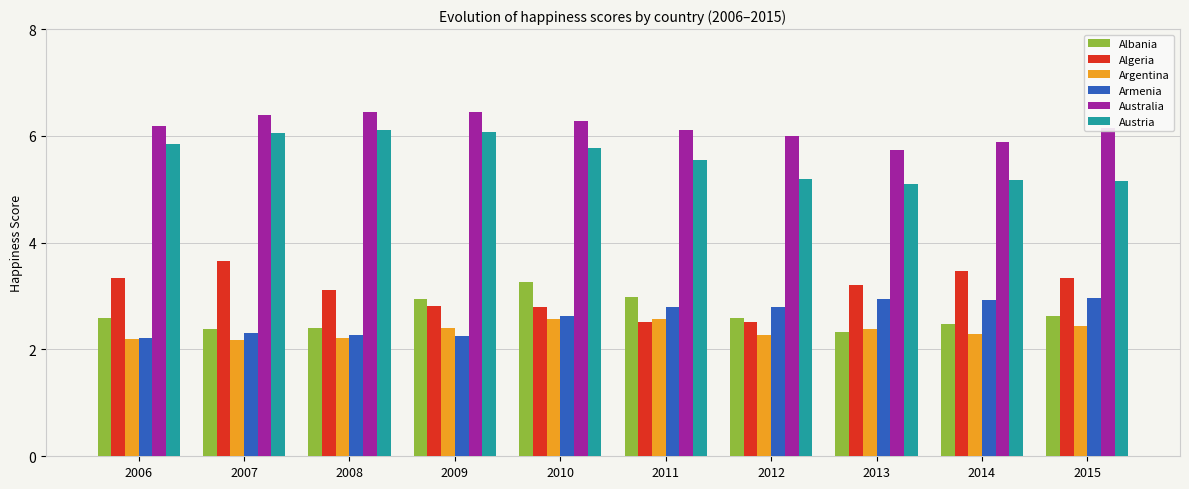

Are the bars grouped side by side (vs. stacked)?

Yes